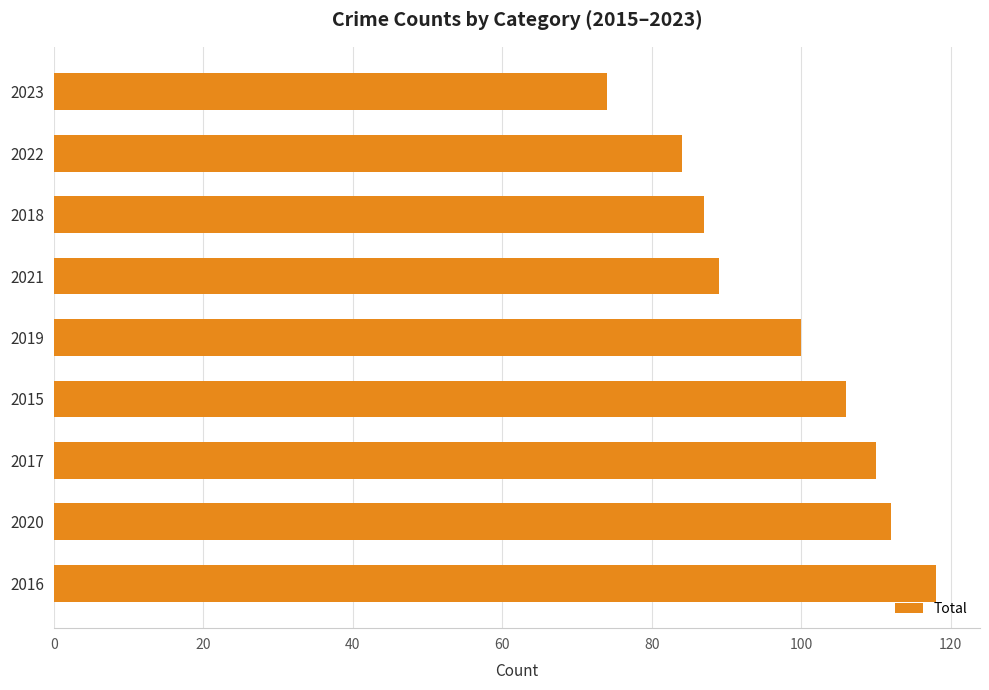

What is the greatest value displayed?

118